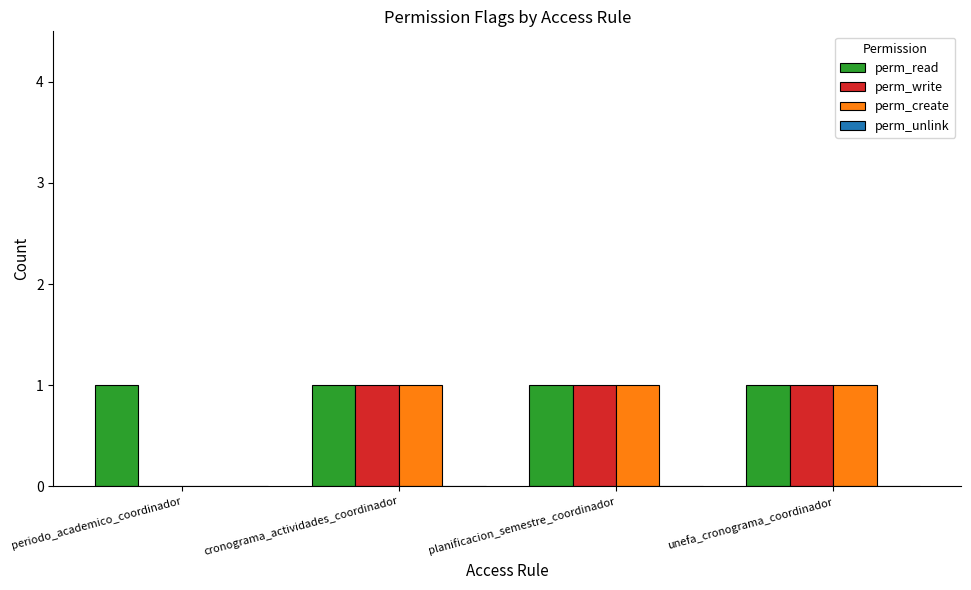

What is the sum of all perm_create values?

3